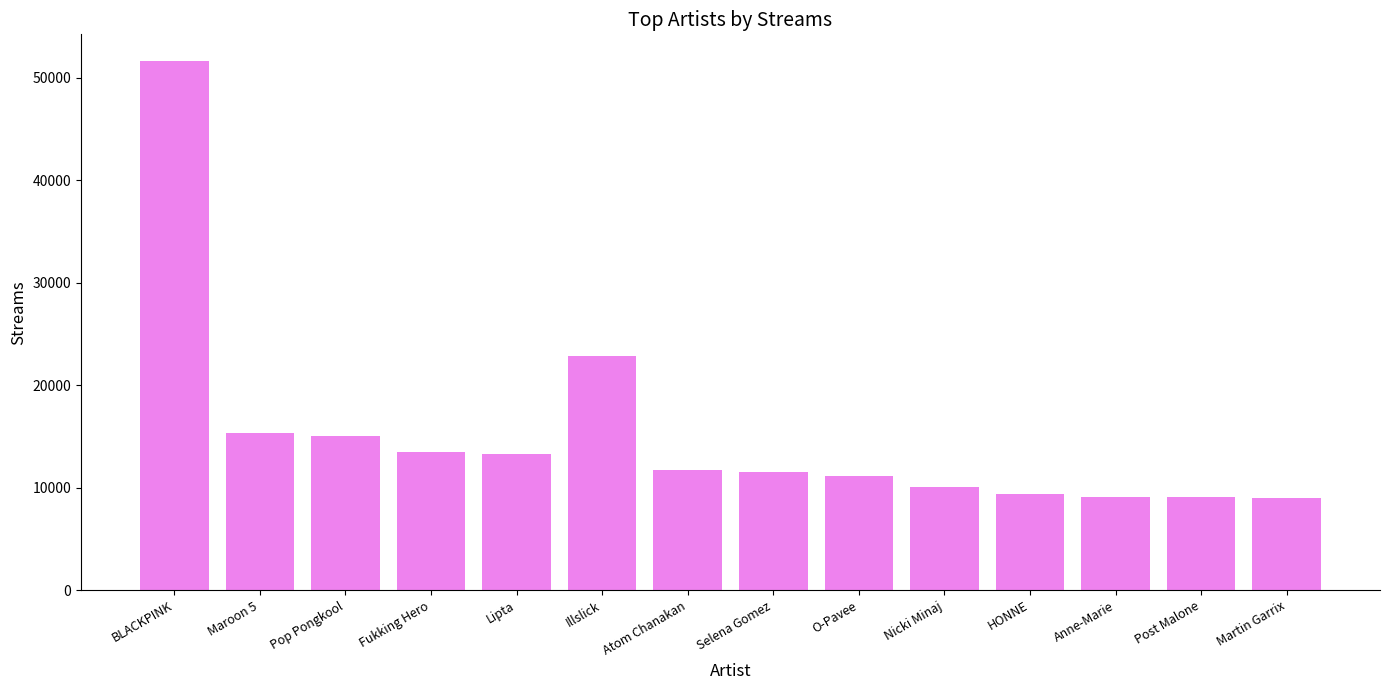

What is the change in value from Illslick to Selena Gomez?

-11238